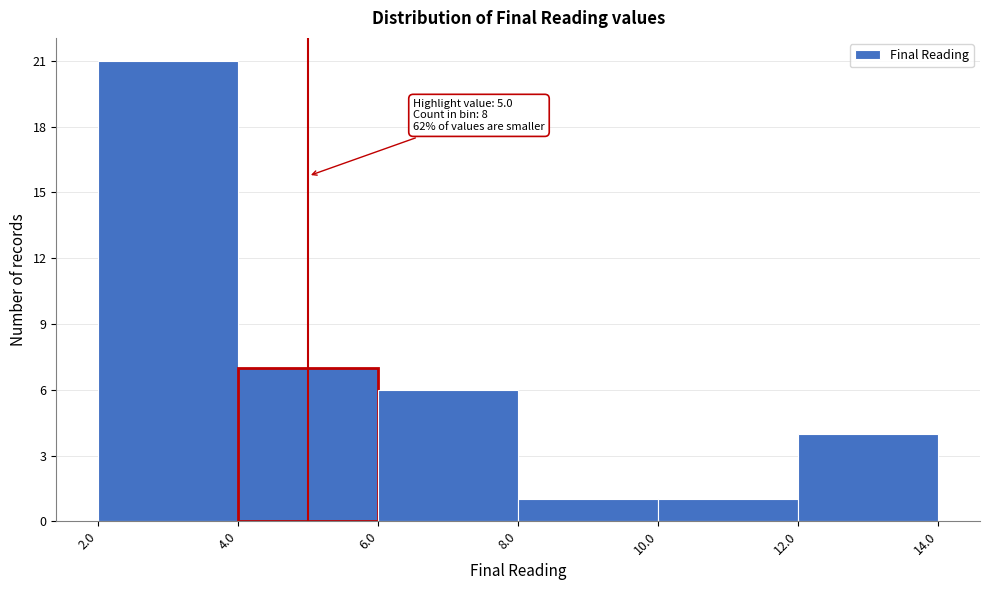

Which range on the x-axis has the tallest bar?

2.0 to 4.0